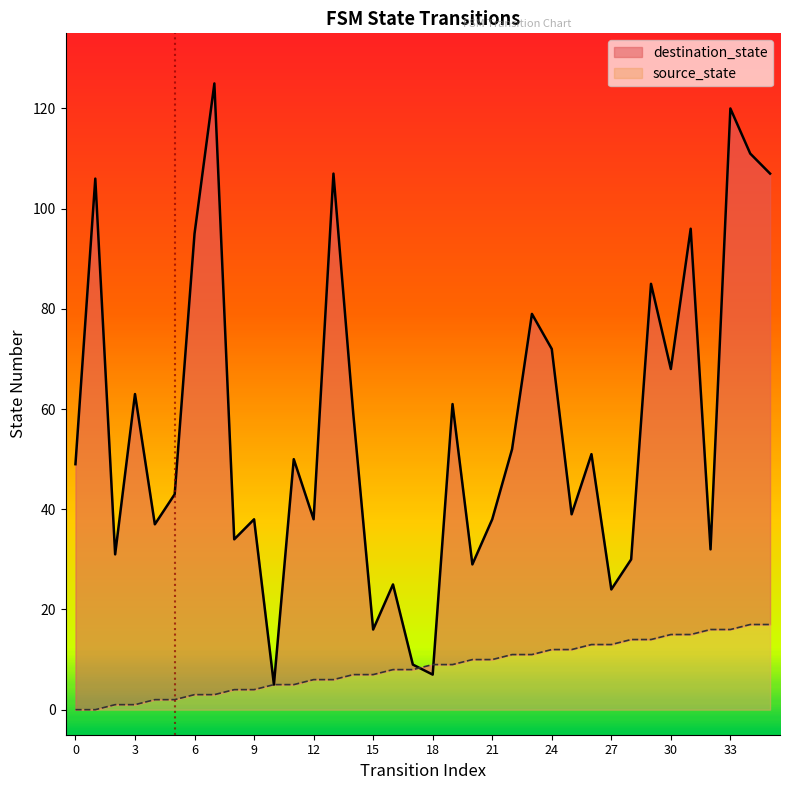

Rank the series by their maximum value, from lowest to highest.

source_state, destination_state